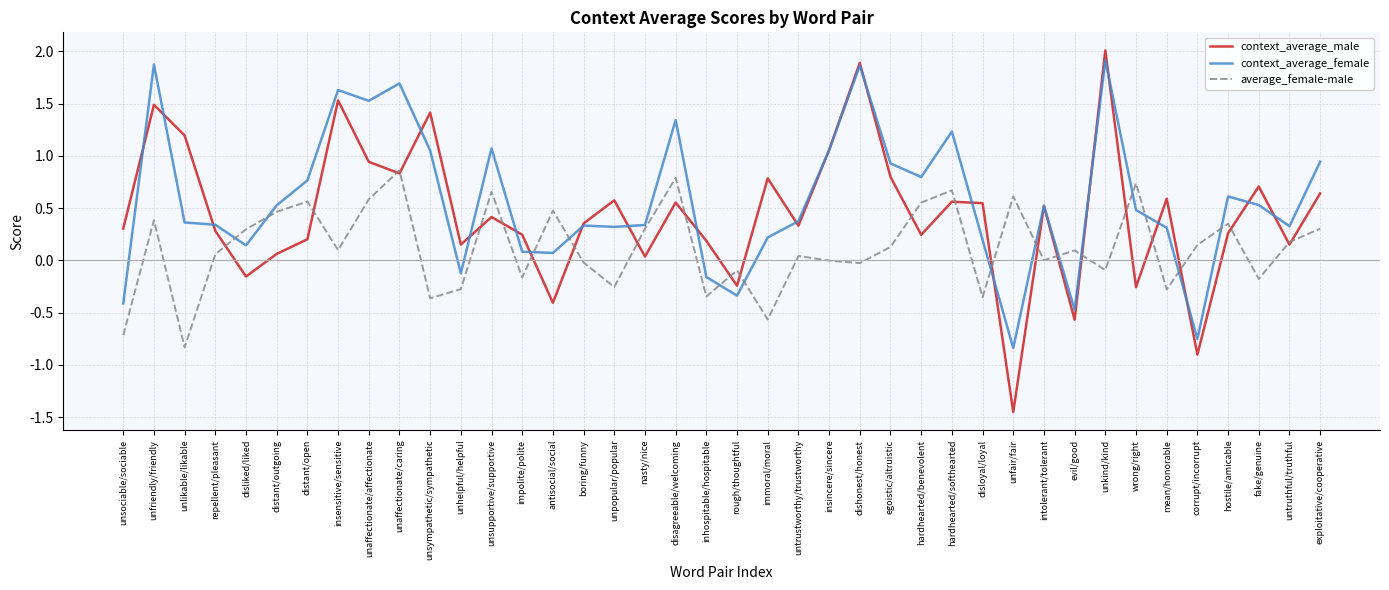

How many lines are shown in the chart?

3